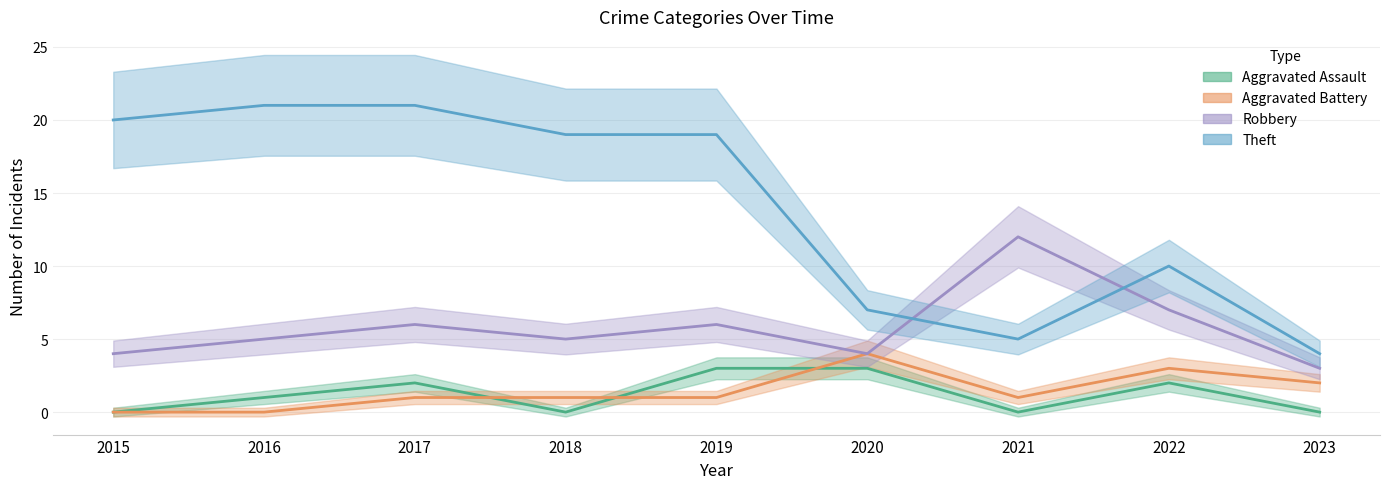

What is the sum of the Robbery values at 2023 and 2021?

15